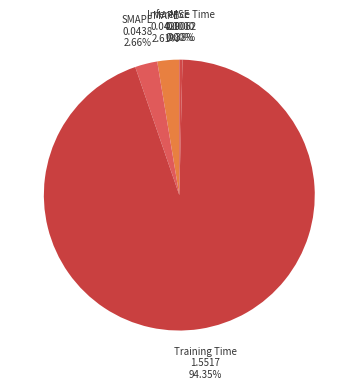

Which category has the smallest portion of the pie?

MSE